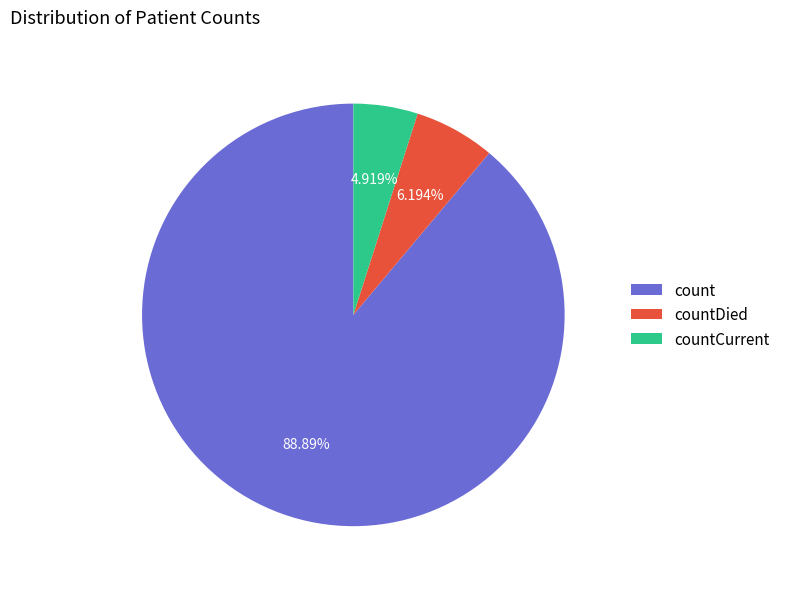

How many segments does this pie chart have?

3